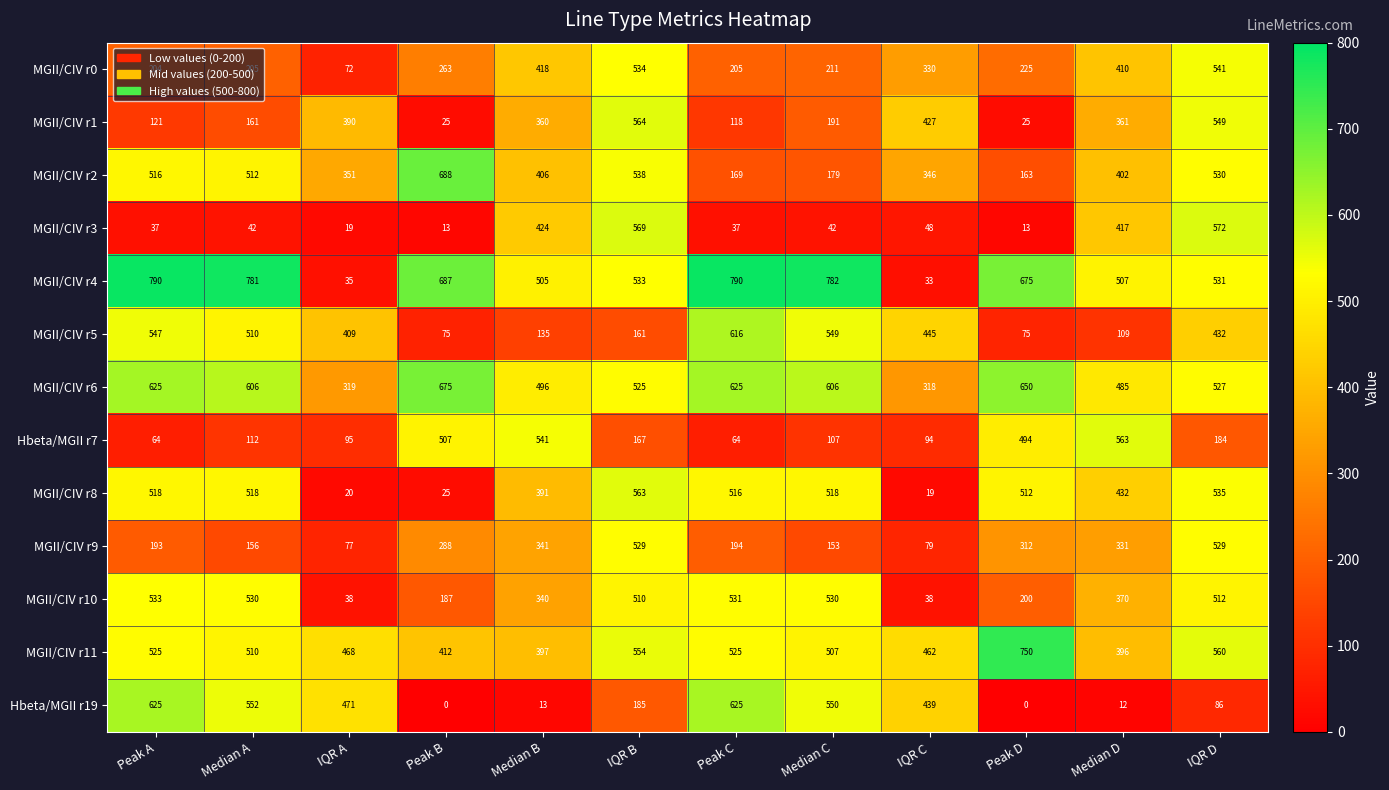

At which label does Hbeta/MGII r19 first exceed 439?

Peak A